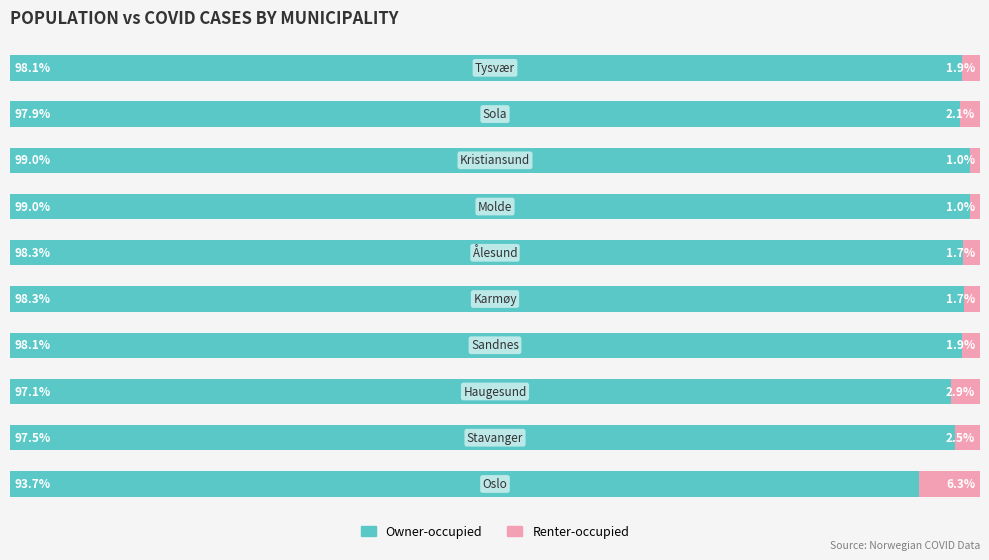

What are all the series names shown in the legend?

Owner-occupied, Renter-occupied